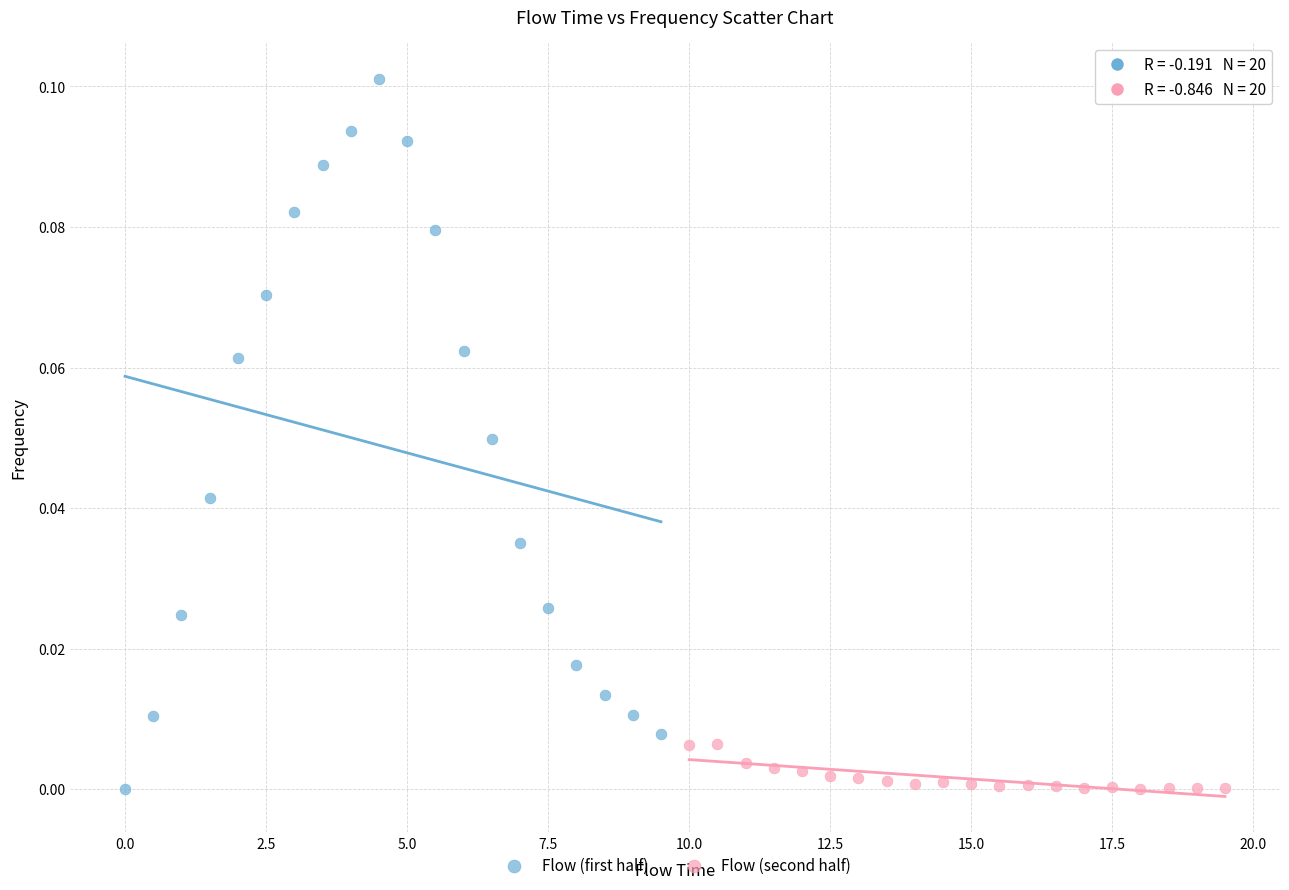

Which series reaches the maximum Y coordinate?

Flow (first half)